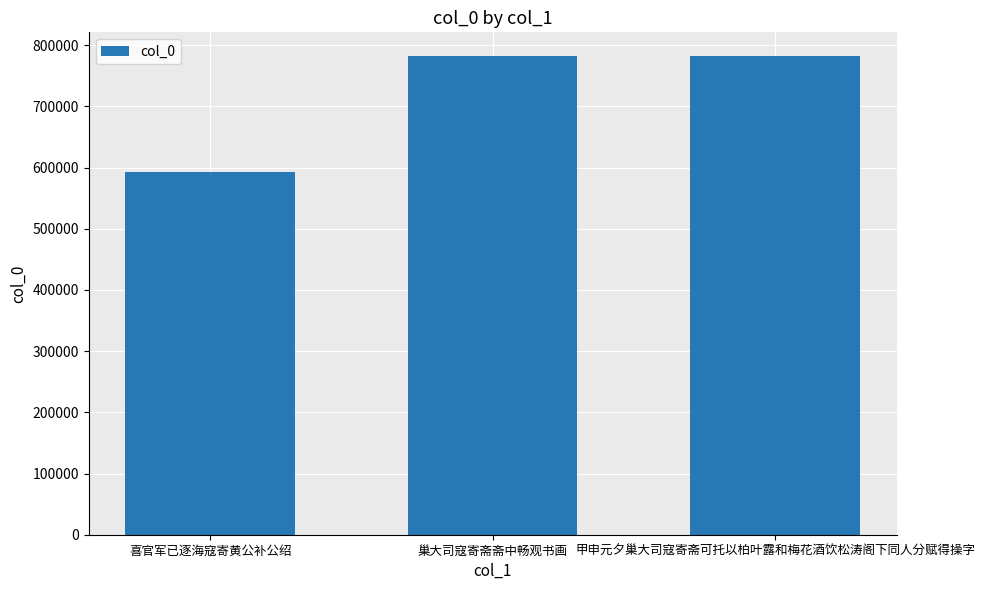

What is the maximum value shown in the chart?

781968